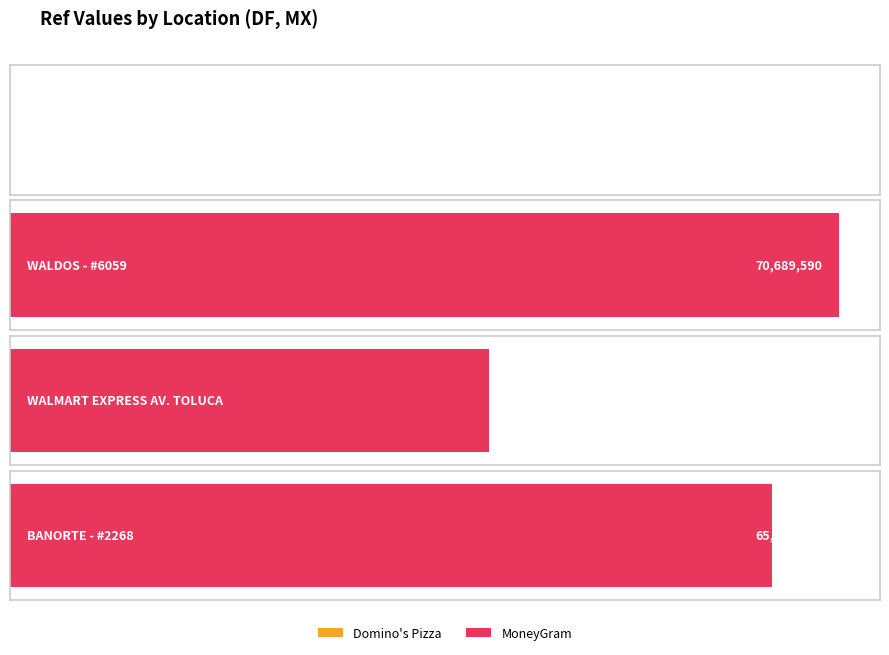

How many series are shown in this chart?

1